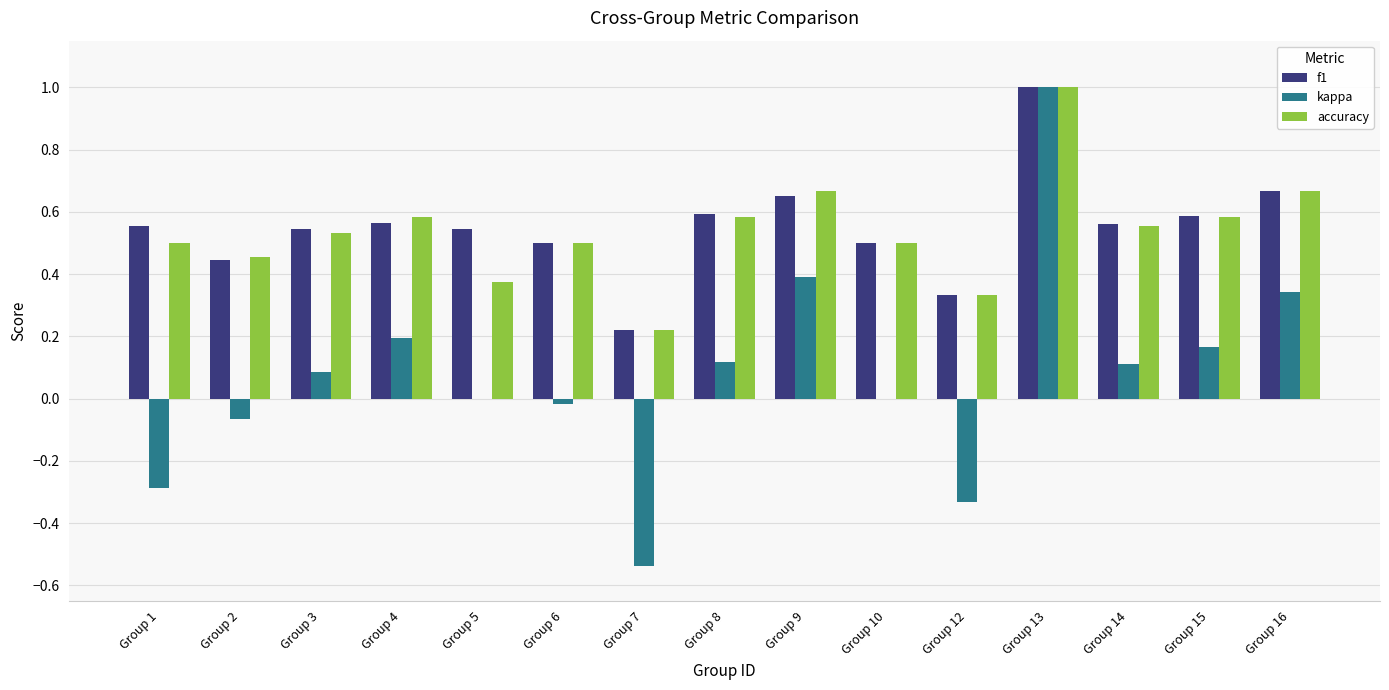

Is it true that accuracy equals 0.4 at Group 7?

False